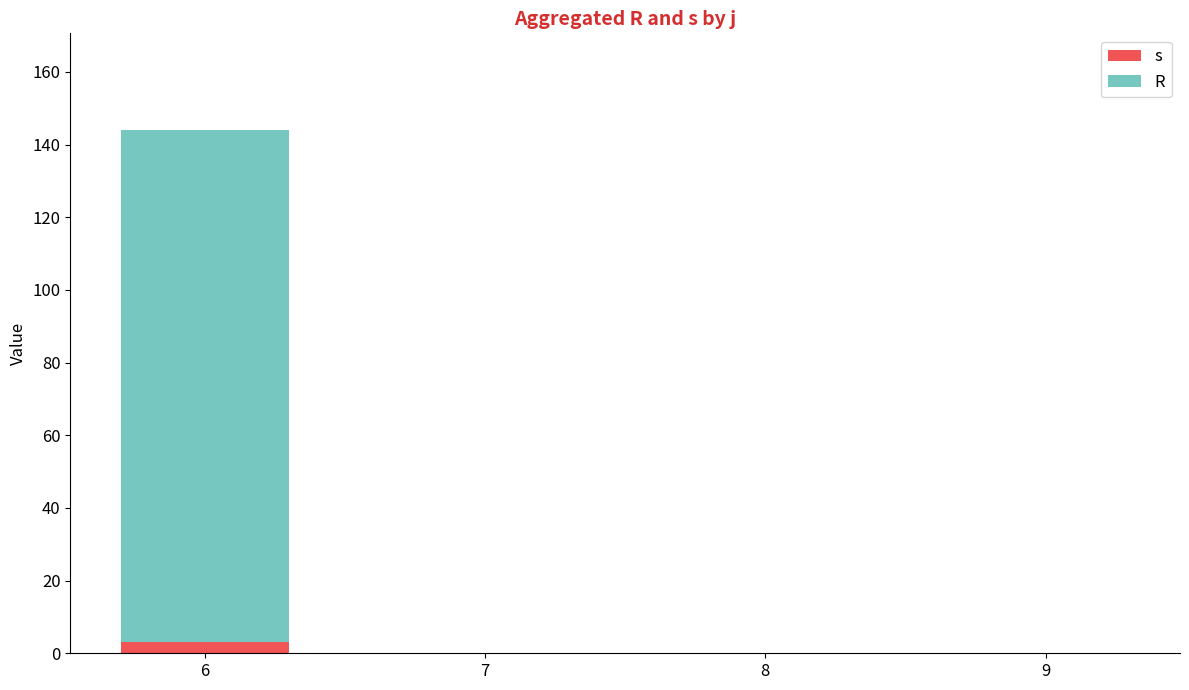

At which category is the sum across all series the highest?

6